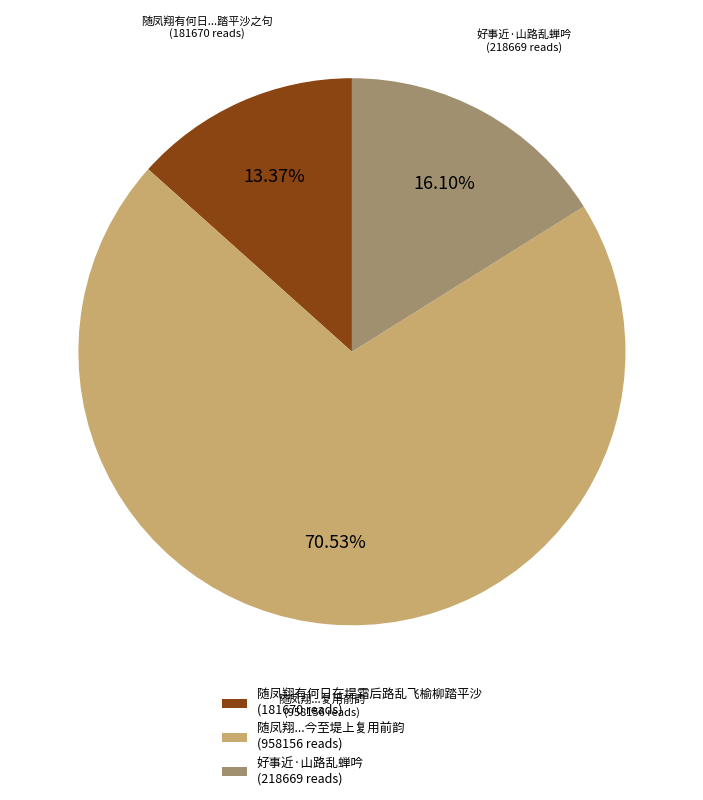

Does any single category account for the majority?

Yes